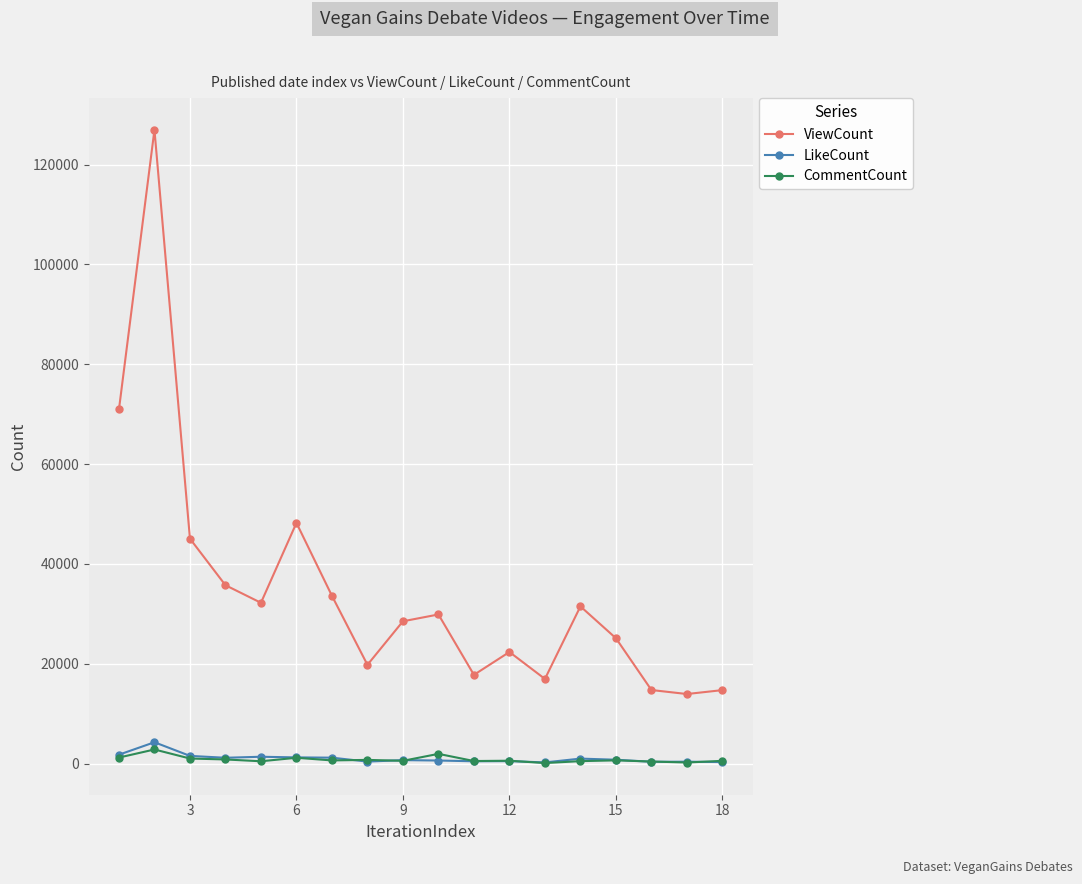

What are all the series names shown in the legend?

ViewCount, LikeCount, CommentCount